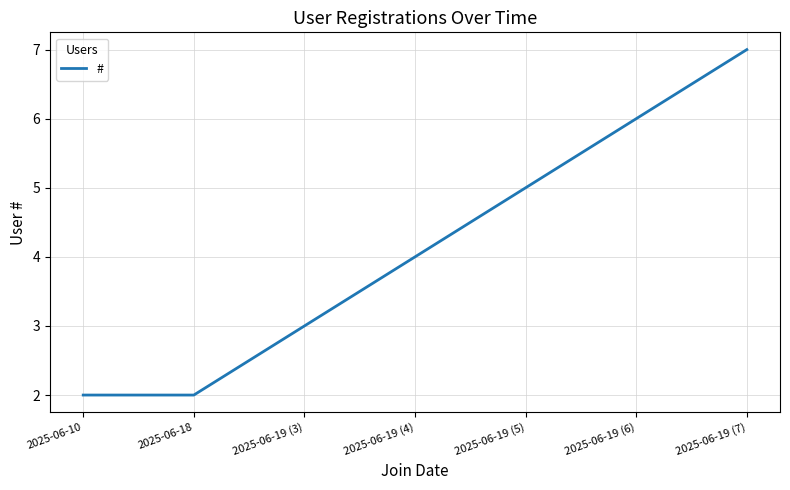

How many distinct data groups are displayed?

1